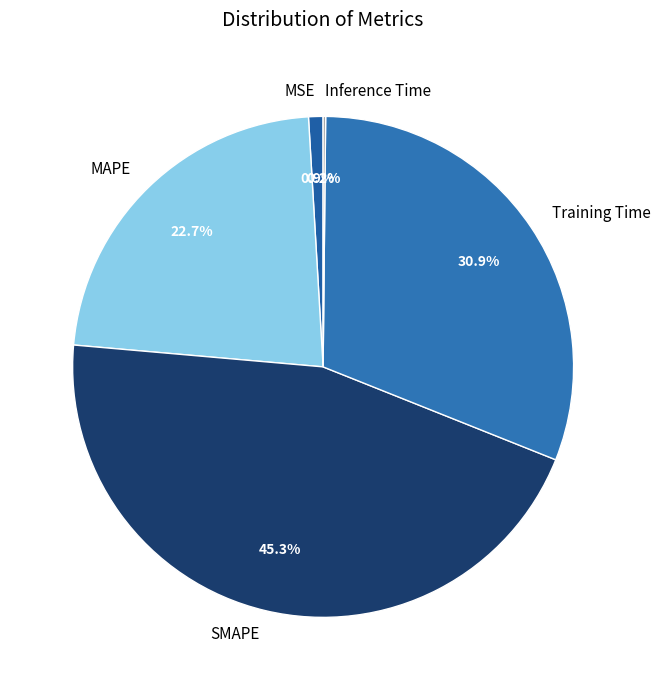

Combined, what portion of the pie is MSE and MAPE?

23.6%